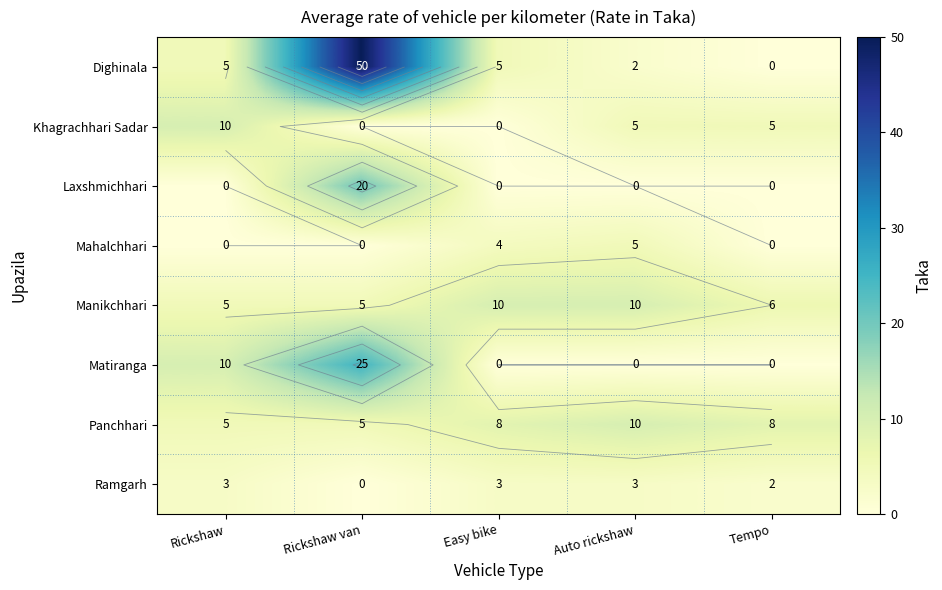

What is the maximum value for Laxshmichhari?

20